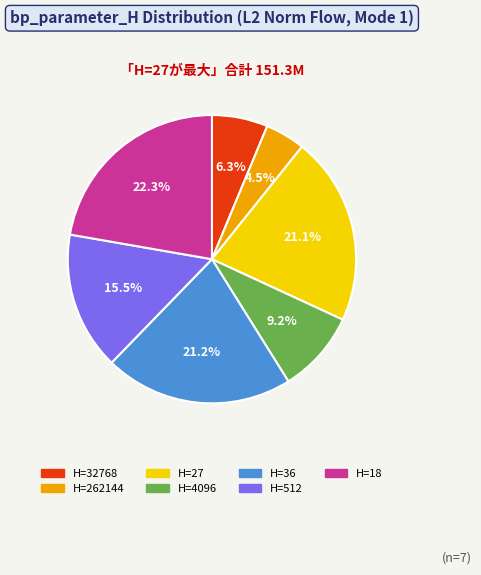

Approximately how many times larger is the value at H=32768 compared to H=18?

0.3